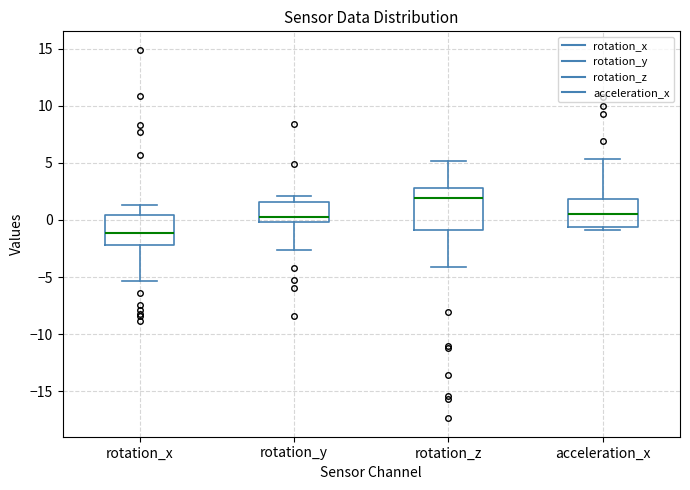

Which box has the lowest median line?

rotation_x